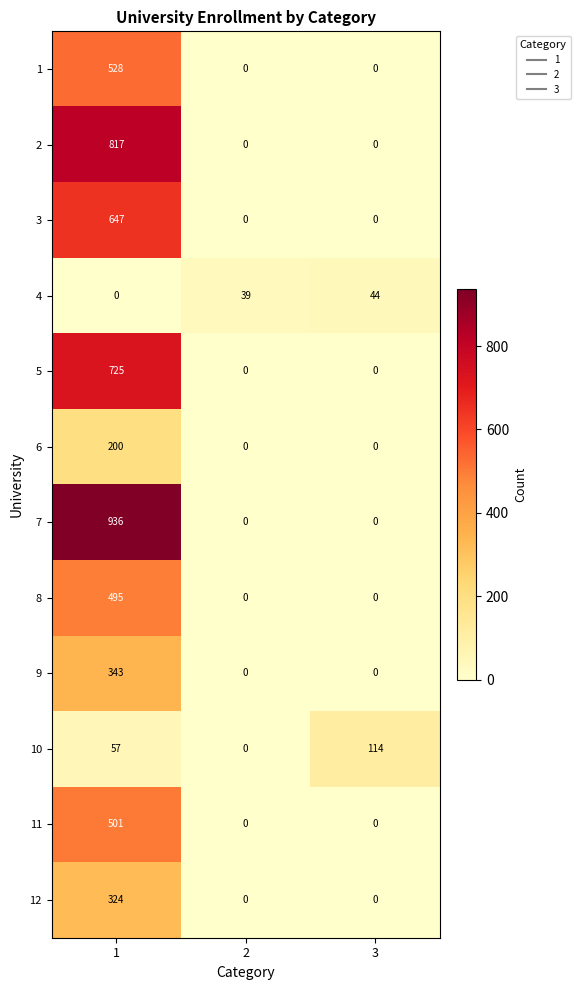

At which category is the sum across all series the highest?

1